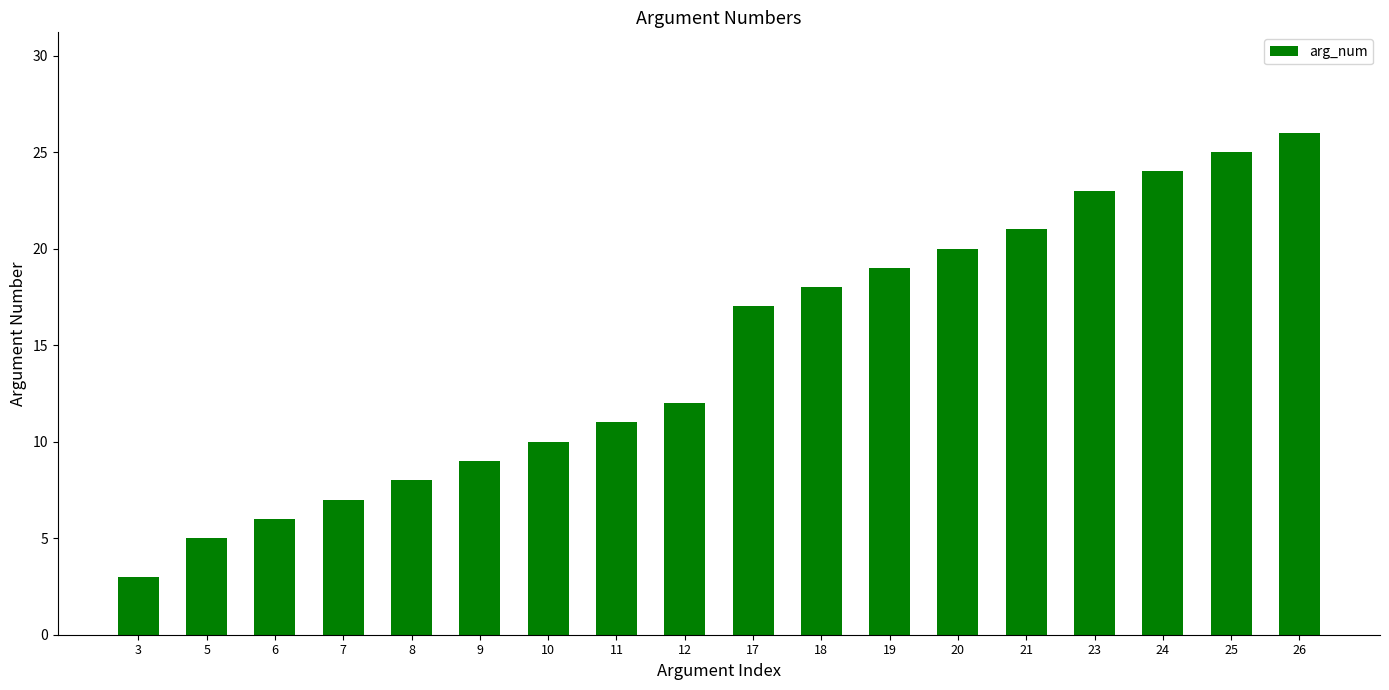

Approximately how many times larger is the value at 11 compared to 10?

1.1